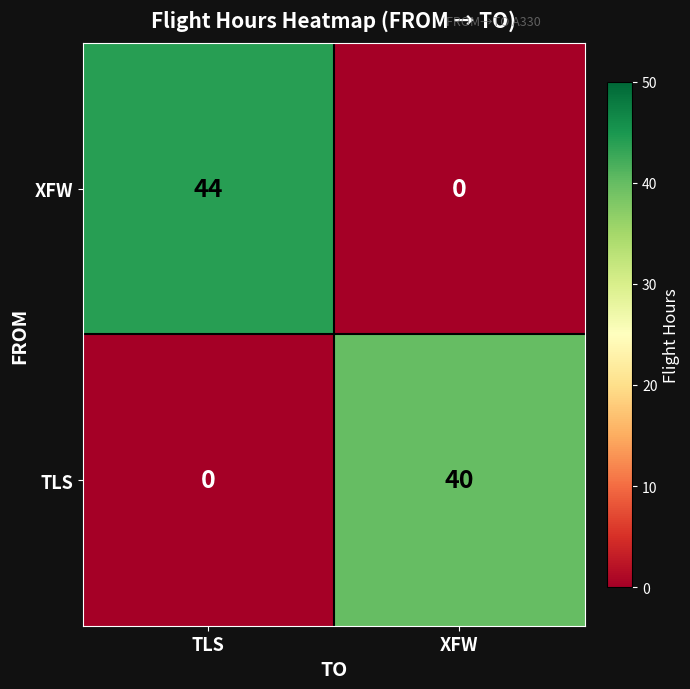

The XFW series shows 44 at TLS. True or false?

True